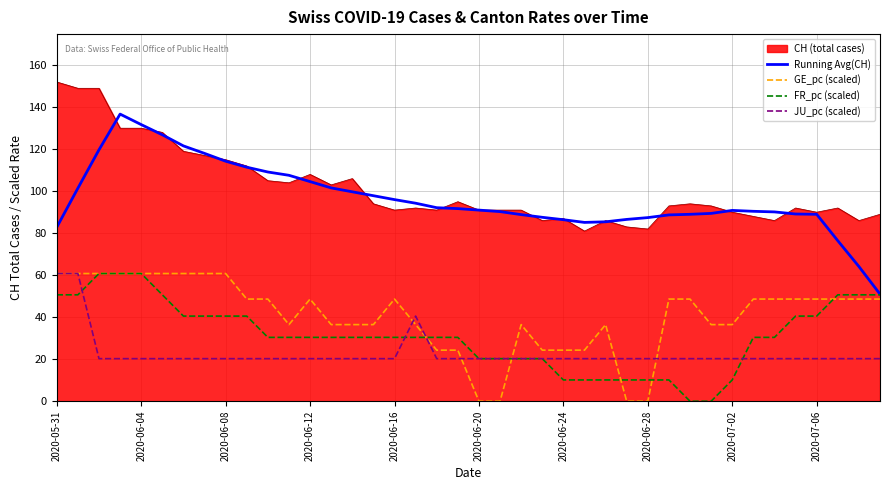

What is the difference between the maximum and minimum values in the Running Avg(CH) series?

85.7